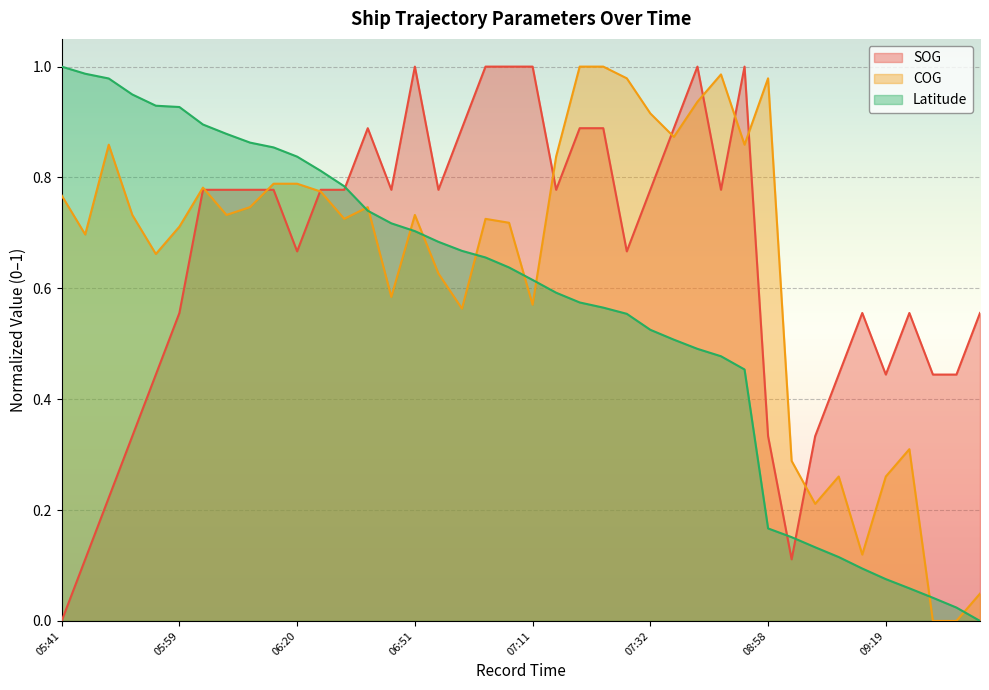

What are all the series names shown in the legend?

SOG, COG, Latitude